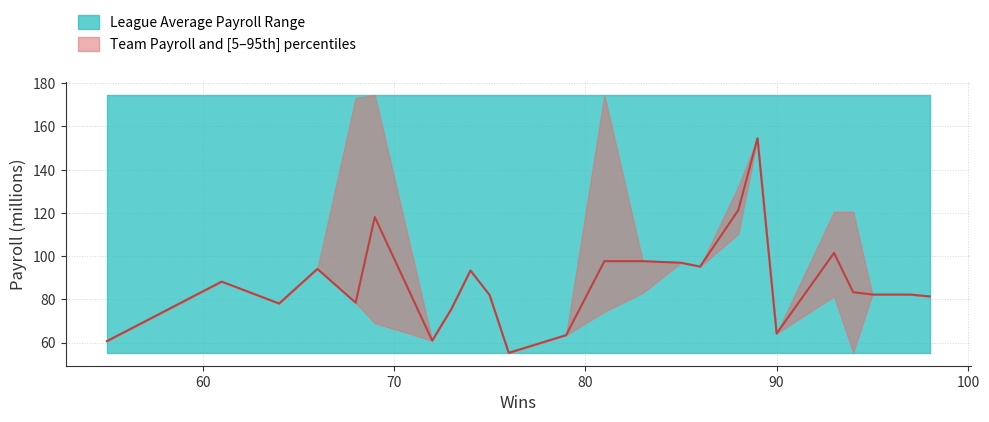

Which series changed the most between 86 and 90?

Payroll (millions)